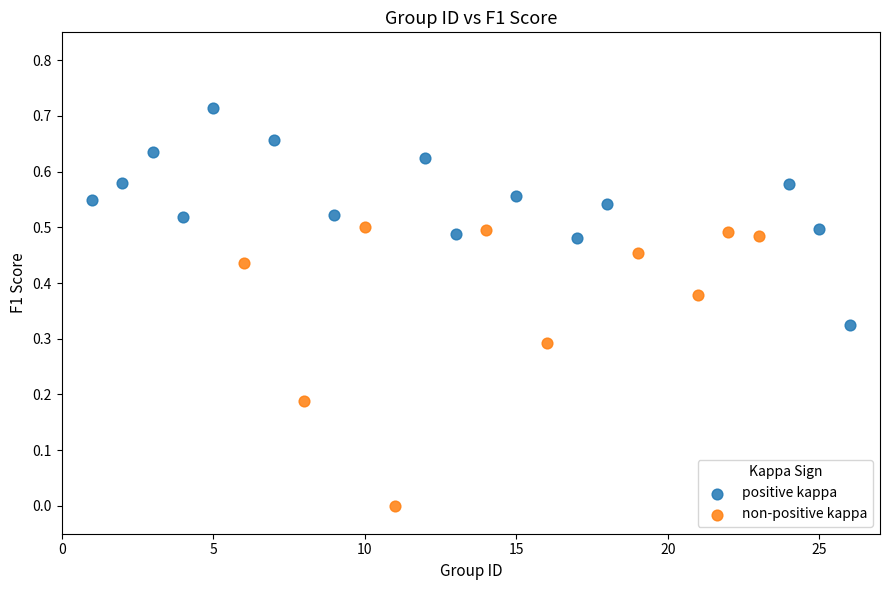

Which series contains the lowest Y value?

non-positive kappa